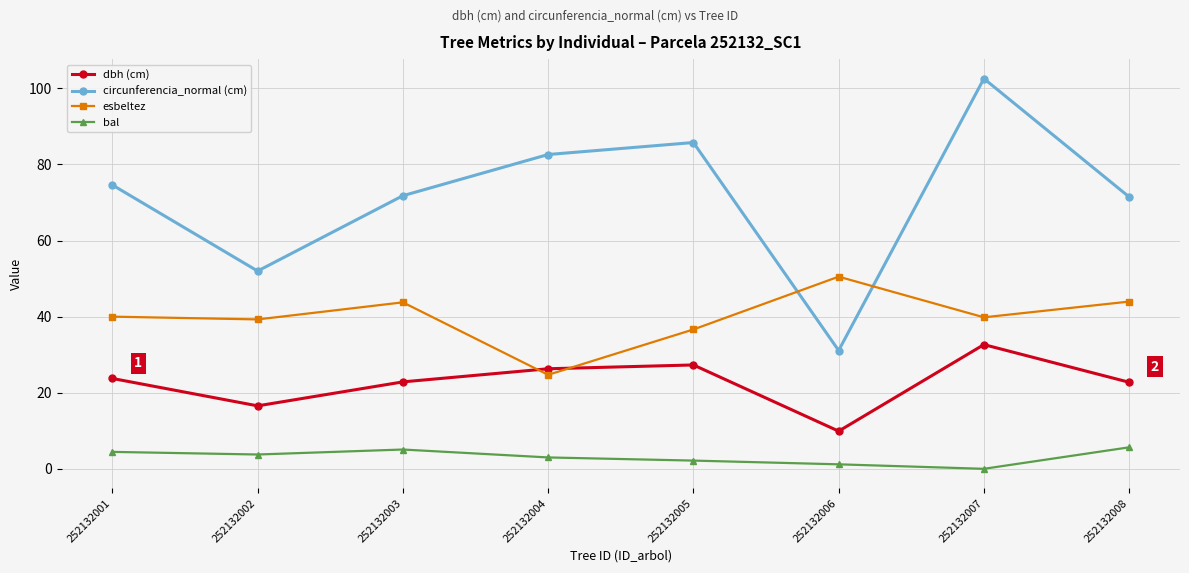

Which series ends up on top after the final intersection of circunferencia_normal (cm) and esbeltez?

circunferencia_normal (cm)